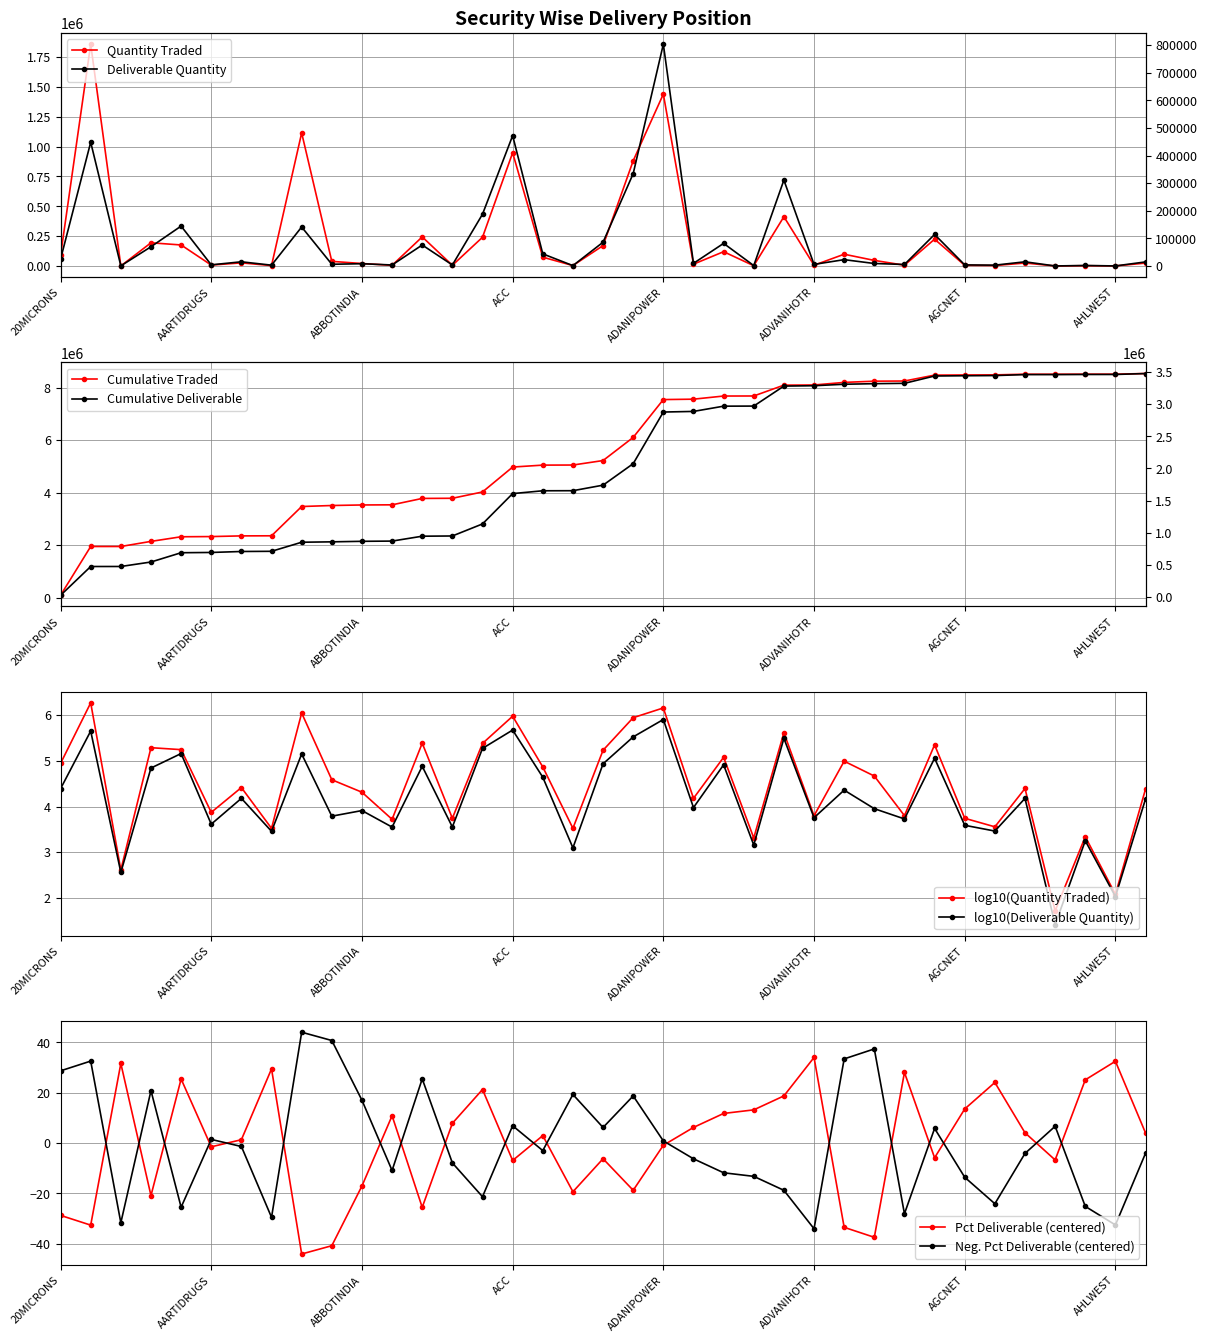

What is the difference between the Deliverable Quantity values at 20MICRONS and AEGISCHEM?

15582.0